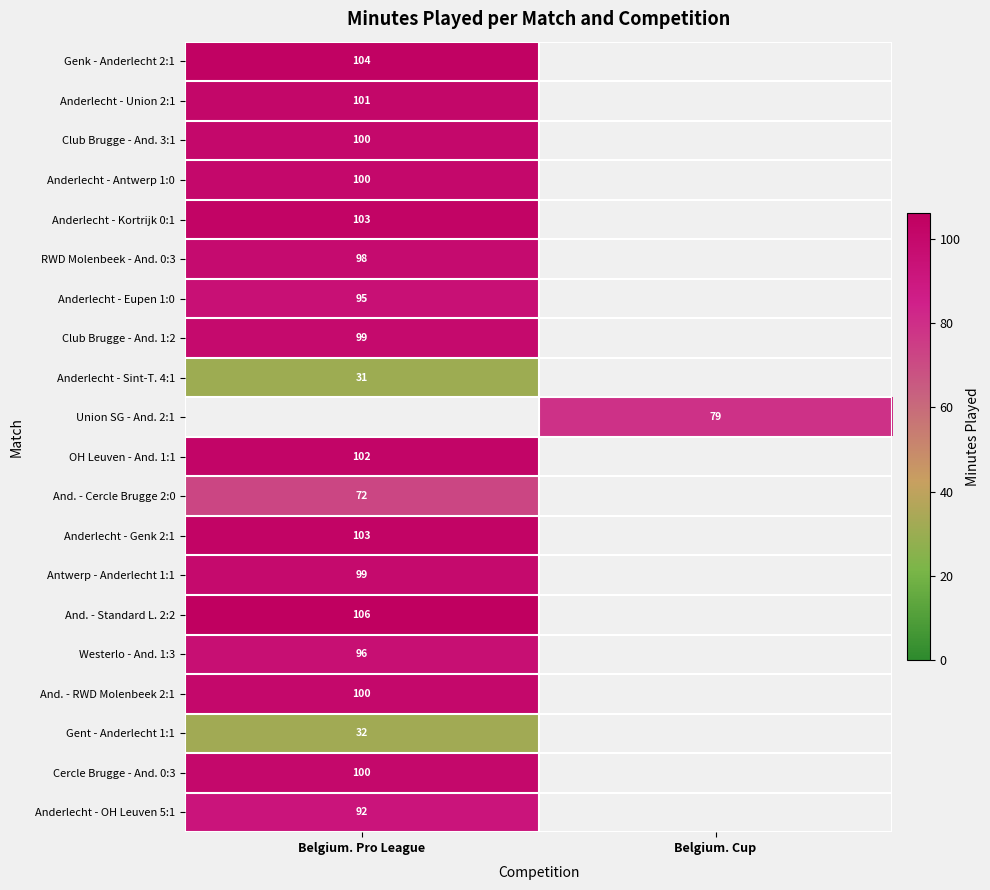

The value of Anderlecht - OH Leuven 5:1 at Belgium. Pro League is 163. True or false?

False